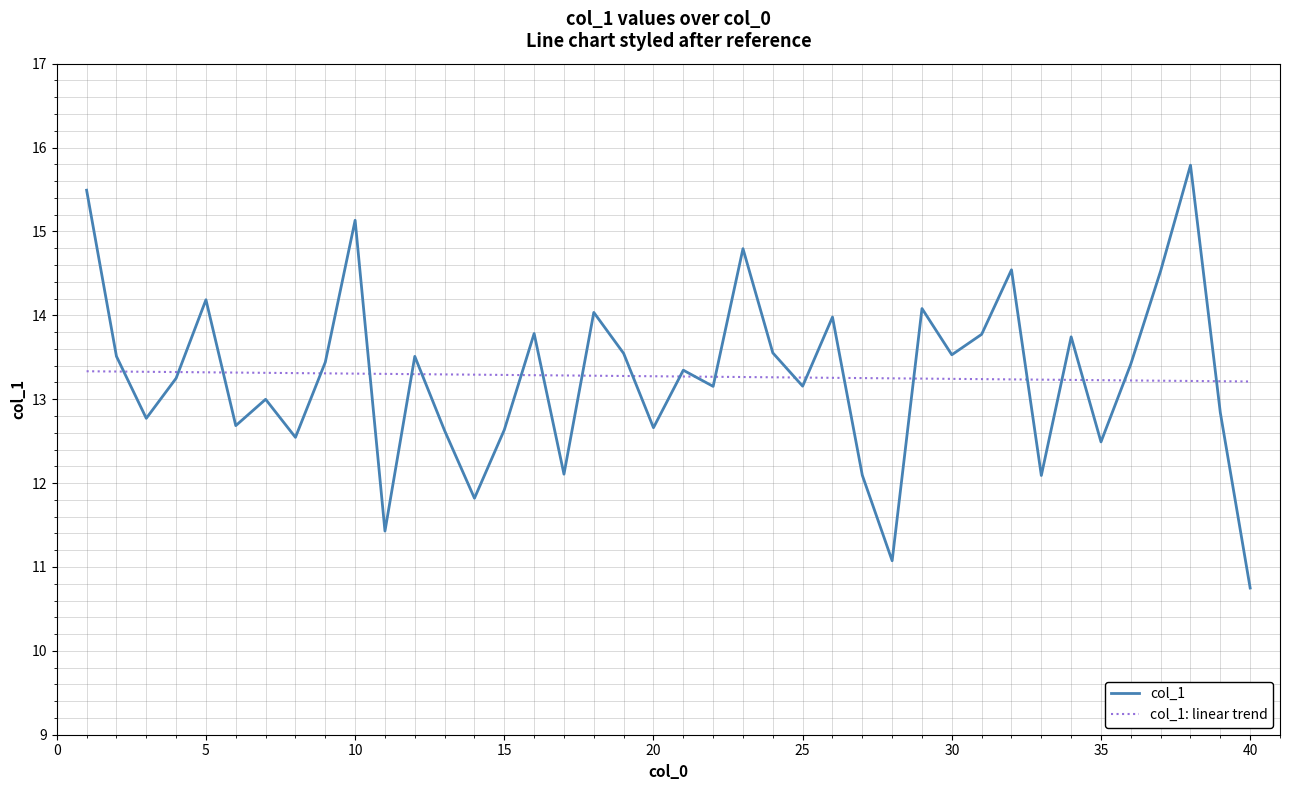

Reading left to right, list all the values displayed in this chart.

15.5	13.5	12.8	13.2	14.2	12.7	13.0	12.5	13.4	15.1	11.4	13.5	12.6	11.8	12.6	13.8	12.1	14.0	13.5	12.7	13.3	13.2	14.8	13.6	13.2	14.0	12.1	11.1	14.1	13.5	13.8	14.5	12.1	13.7	12.5	13.4	14.5	15.8	12.8	10.7